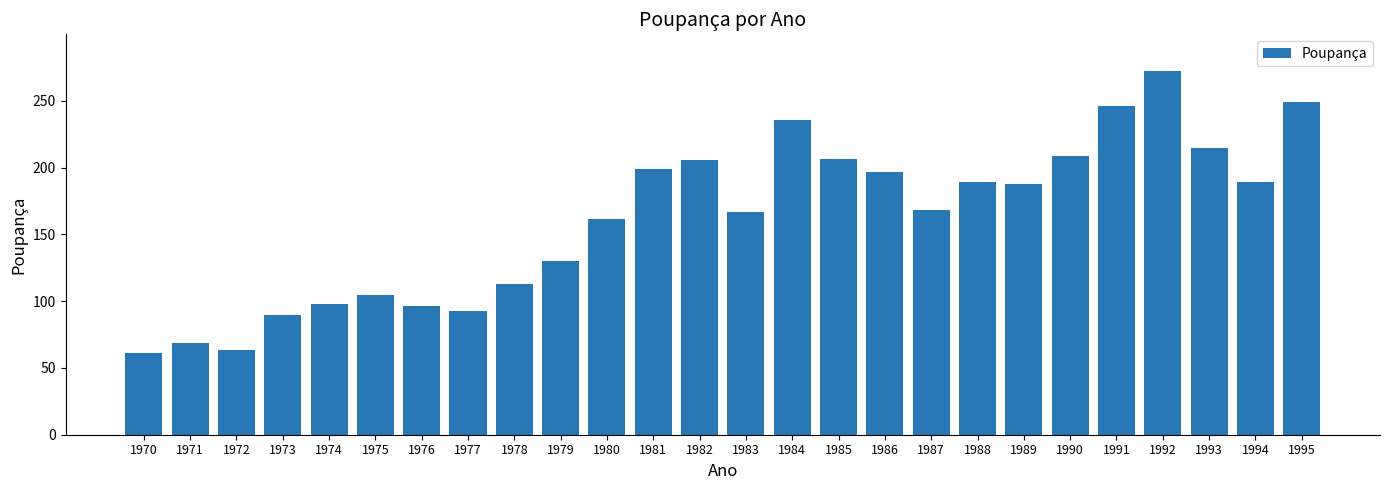

Read the value at 1984.

235.7